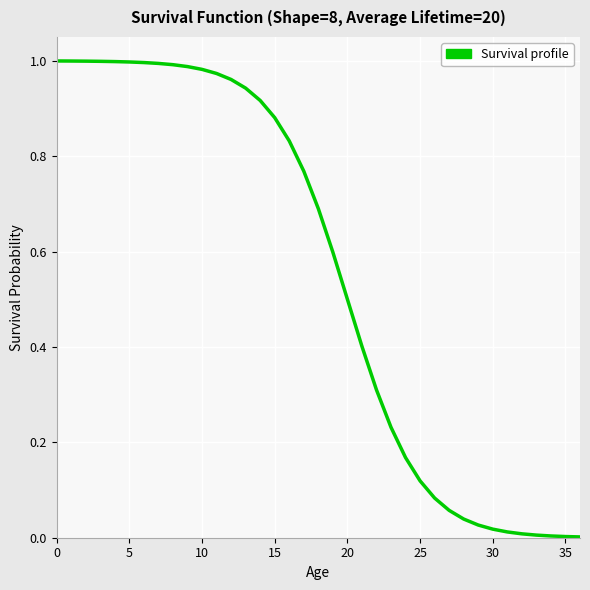

How many lines are shown in the chart?

1